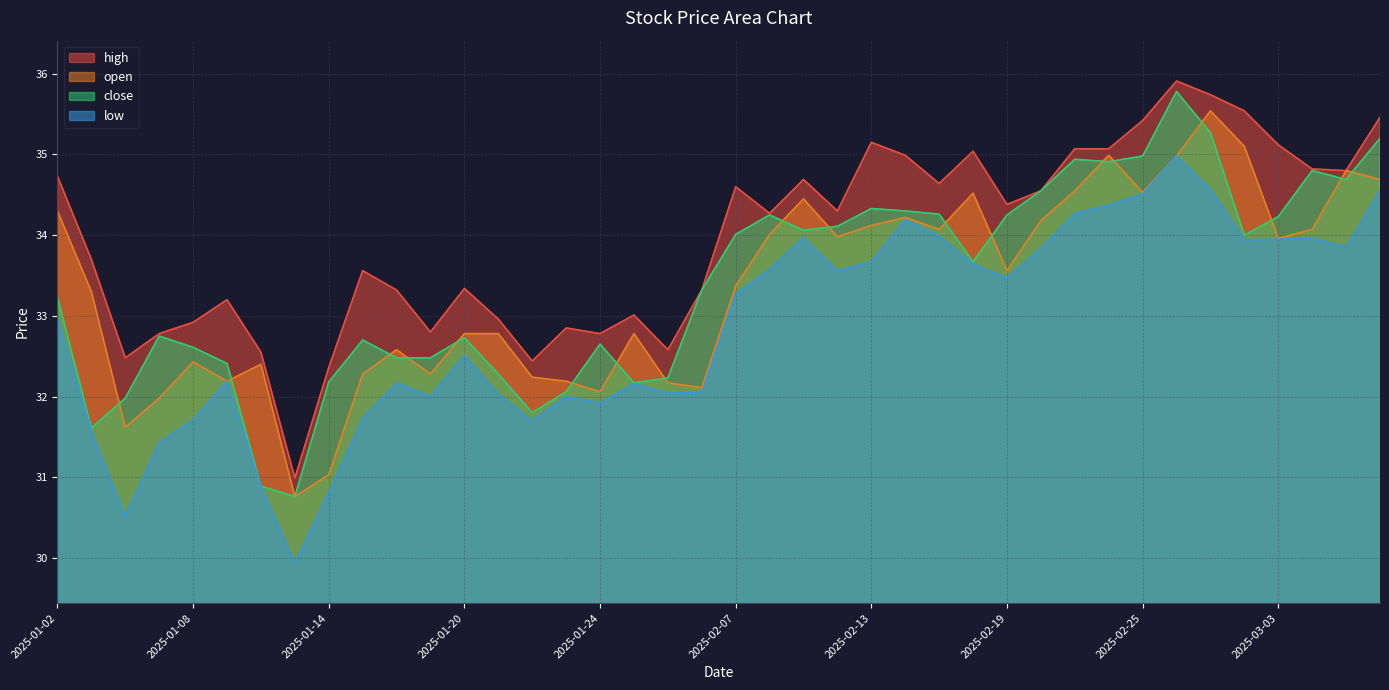

How many lines are shown in the chart?

4